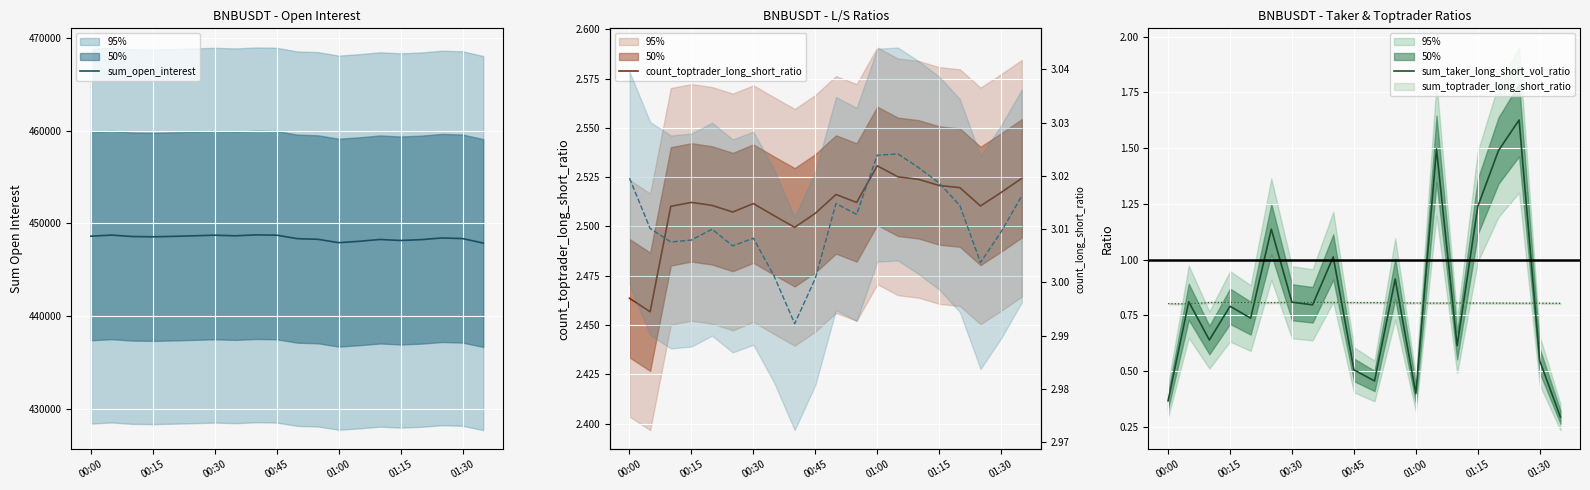

True or false: sum_taker_long_short_vol_ratio and count_toptrader_long_short_ratio intersect in this chart.

False